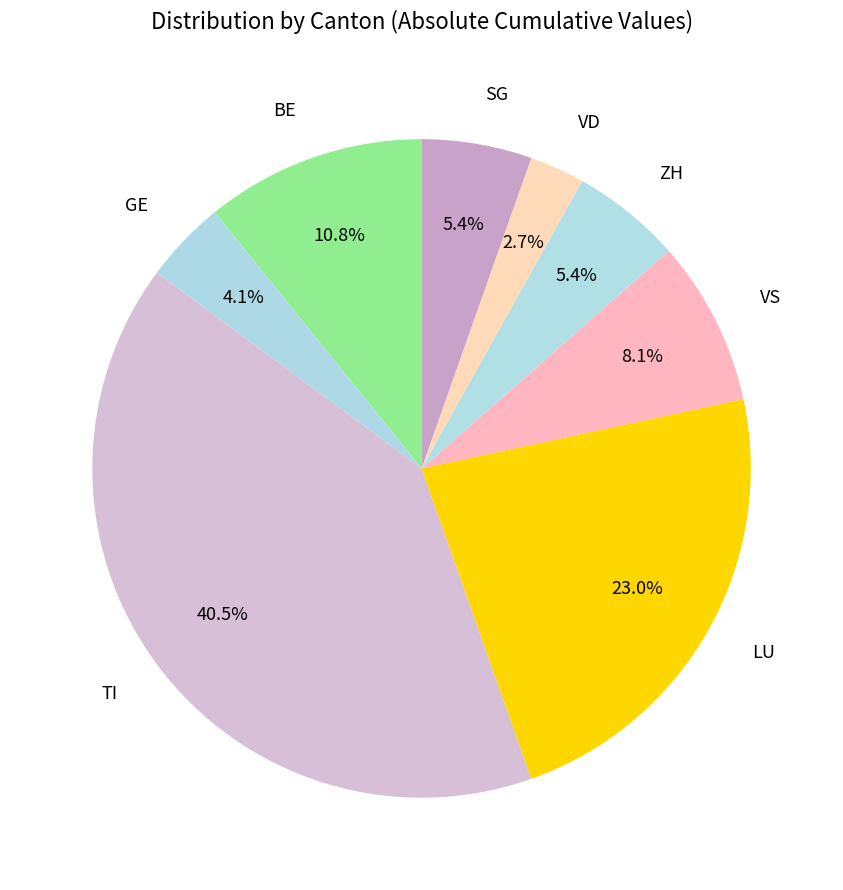

Count the number of slices in the pie.

8